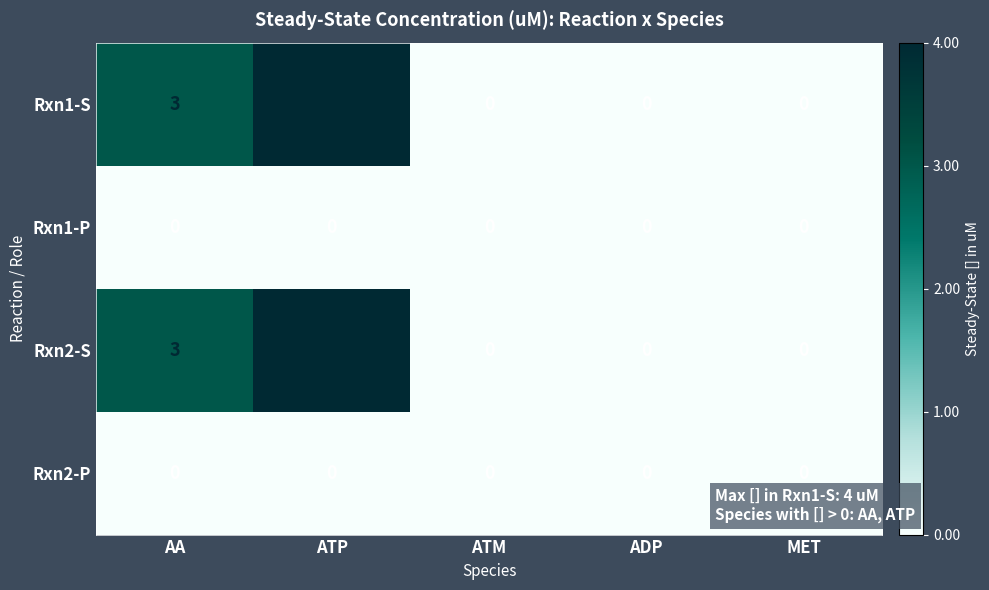

Reading left to right, list all the values displayed in this chart.

Rxn1-S: AA=3	ATP=4	ATM=0	ADP=0	MET=0
Rxn1-P: AA=0	ATP=0	ATM=0	ADP=0	MET=0
Rxn2-S: AA=3	ATP=4	ATM=0	ADP=0	MET=0
Rxn2-P: AA=0	ATP=0	ATM=0	ADP=0	MET=0